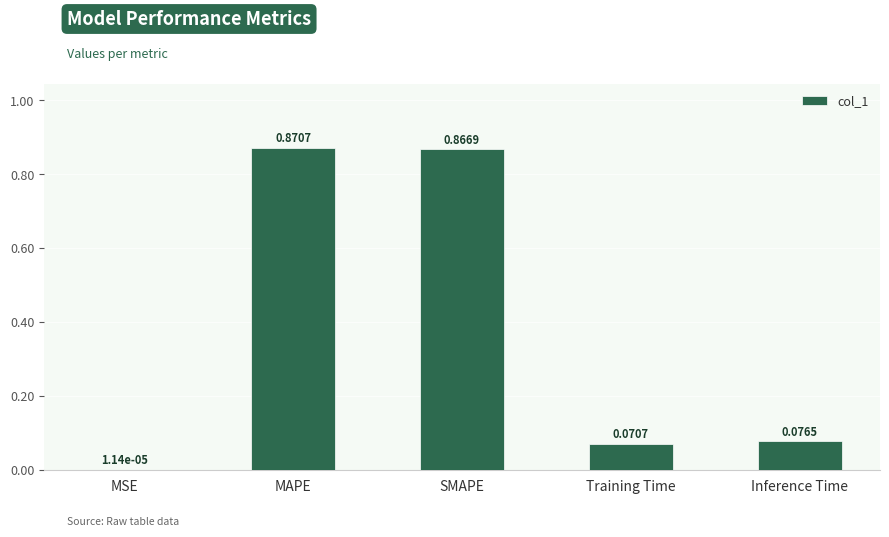

Which has a higher value, MSE or MAPE?

MAPE